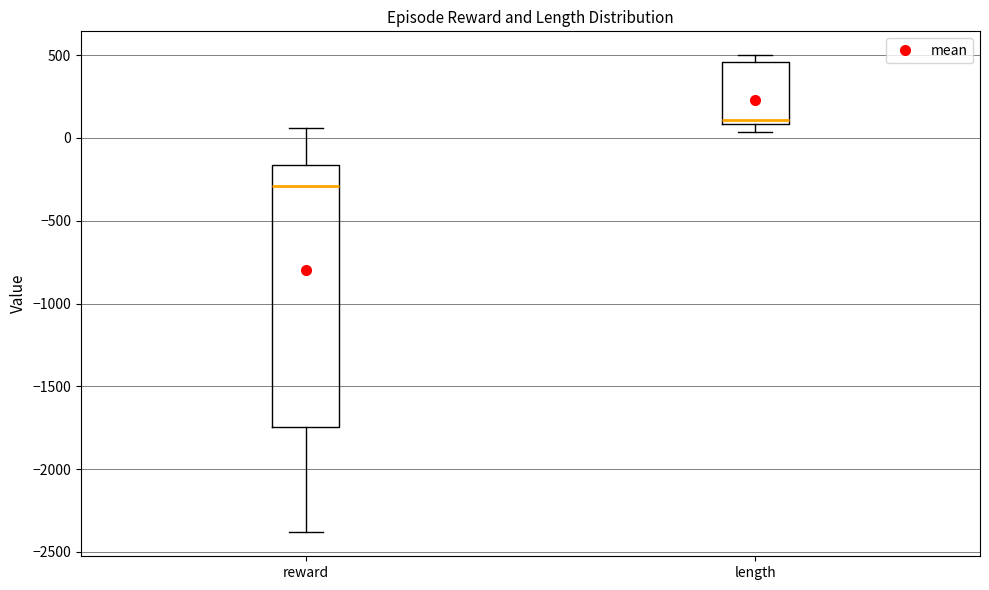

Comparing the boxes themselves (not the whiskers), which one is the tallest?

reward